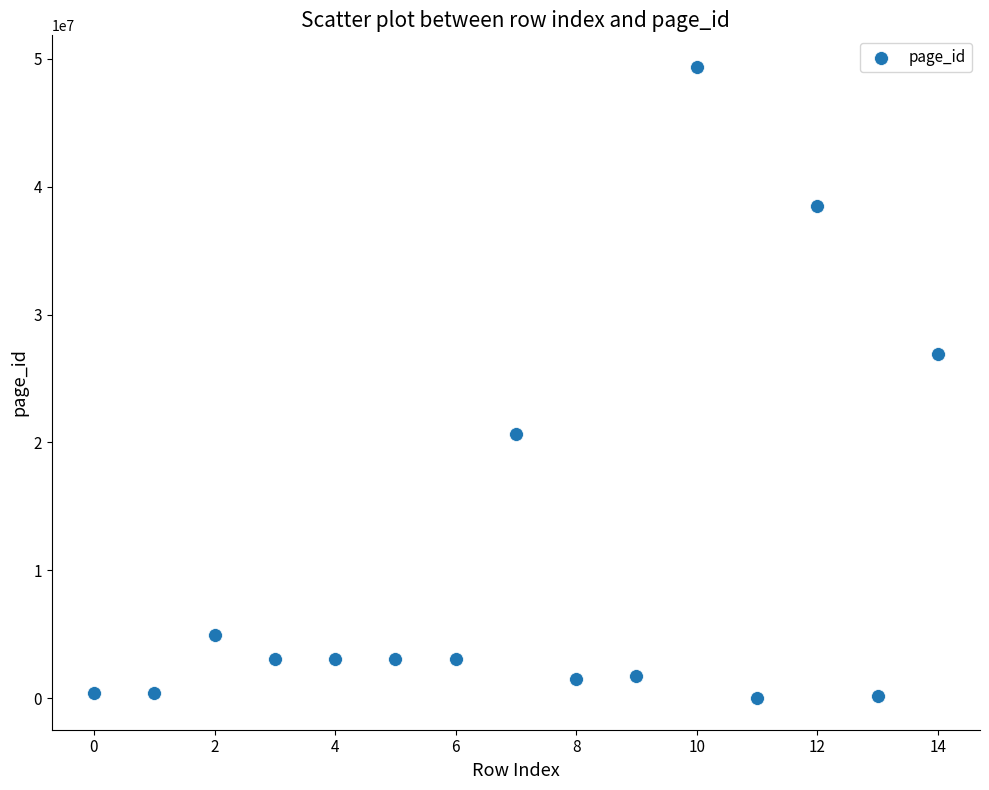

What is the range of Y values (max minus min)?

49364388